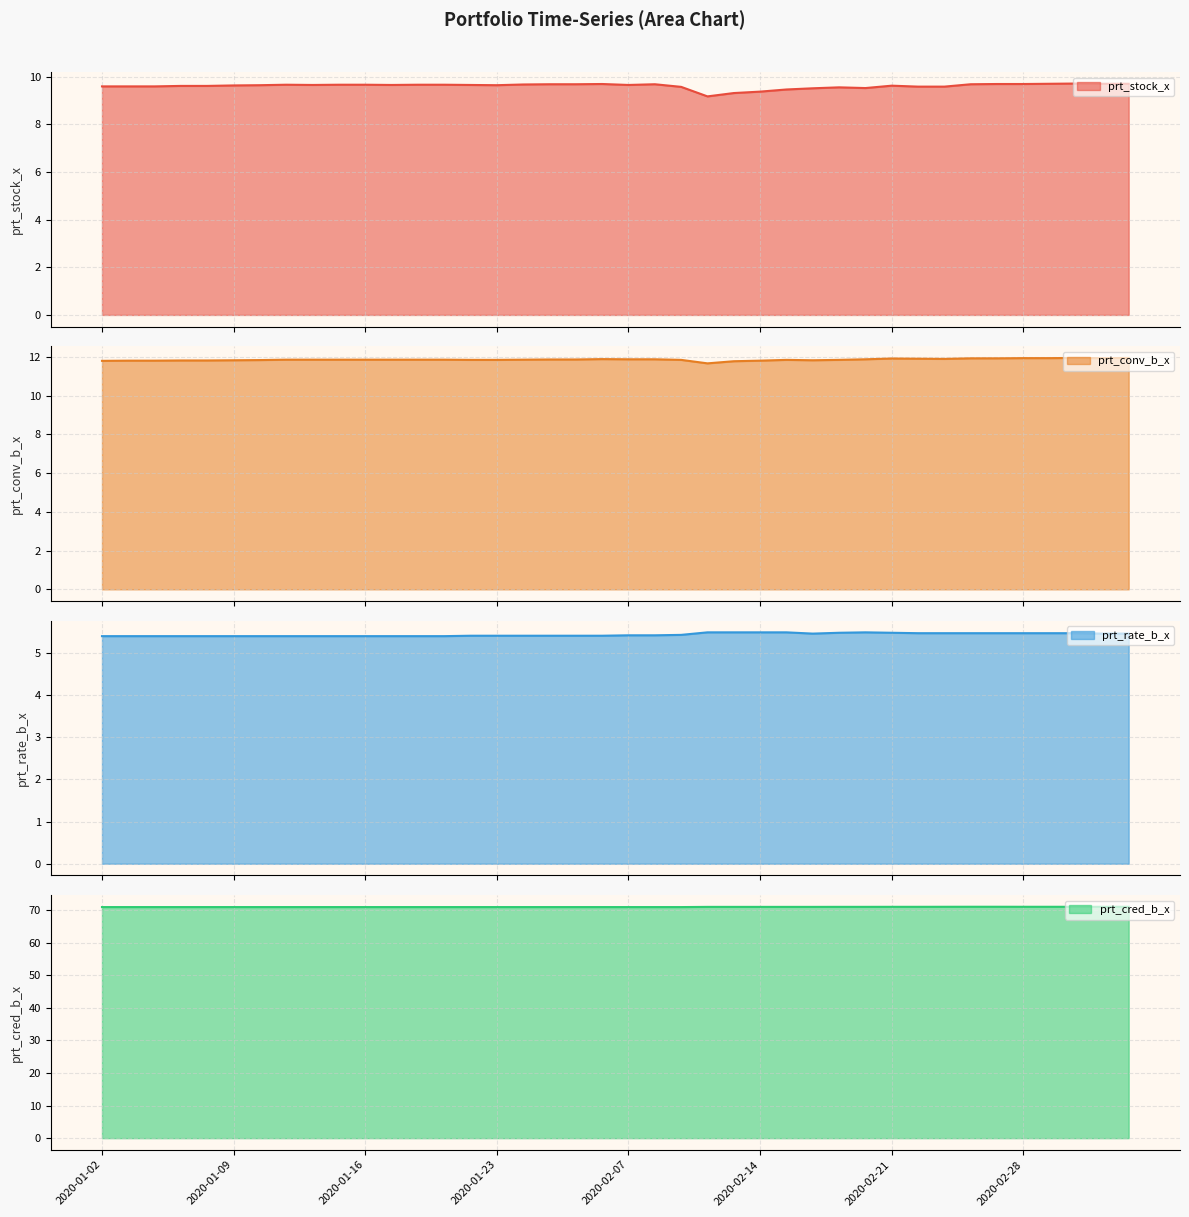

Which series has the largest total across all categories?

prt_cred_b_x